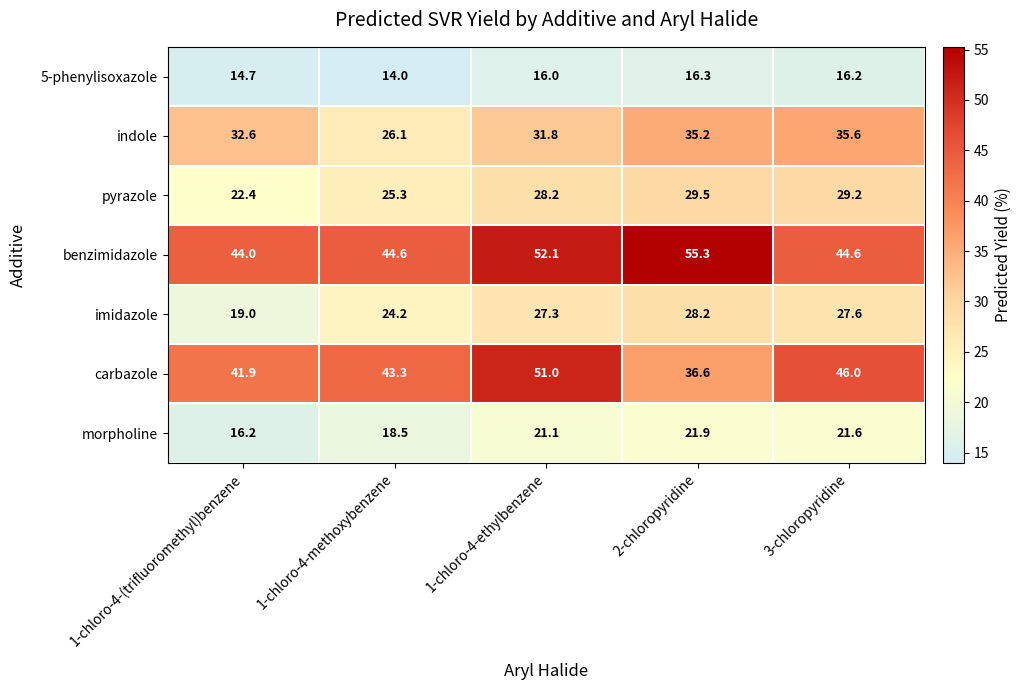

What is the difference between the second highest and minimum values in the carbazole series?

9.4